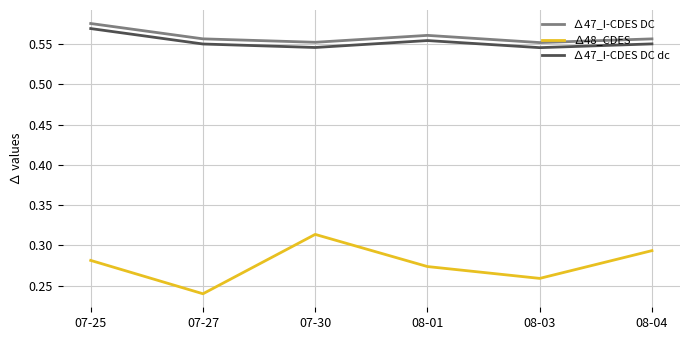

Is the value of ∆47_I-CDES DC dc at 07-25 greater than the value of ∆47_I-CDES DC at 07-30?

Yes